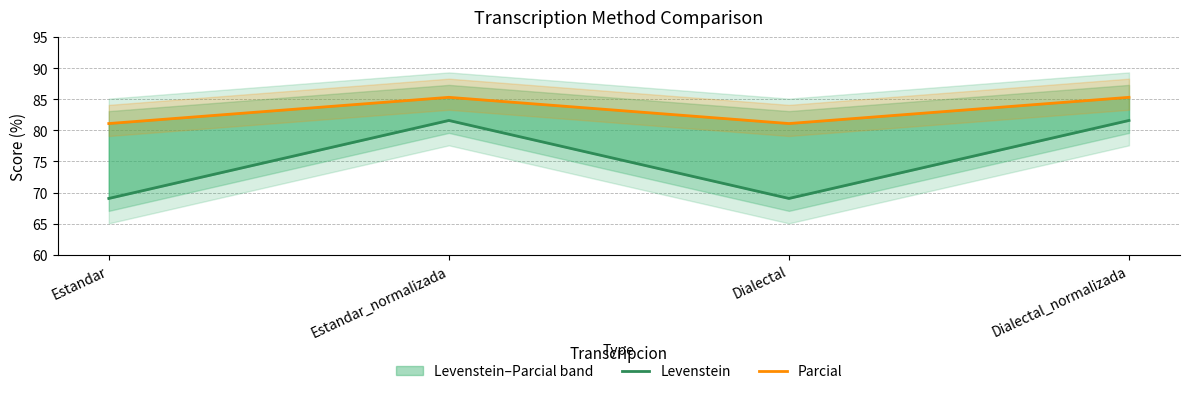

Reading left to right, extract all data points from this chart.

Levenstein: 69.0	81.6	69.0	81.6
Parcial: 81.1	85.3	81.1	85.3